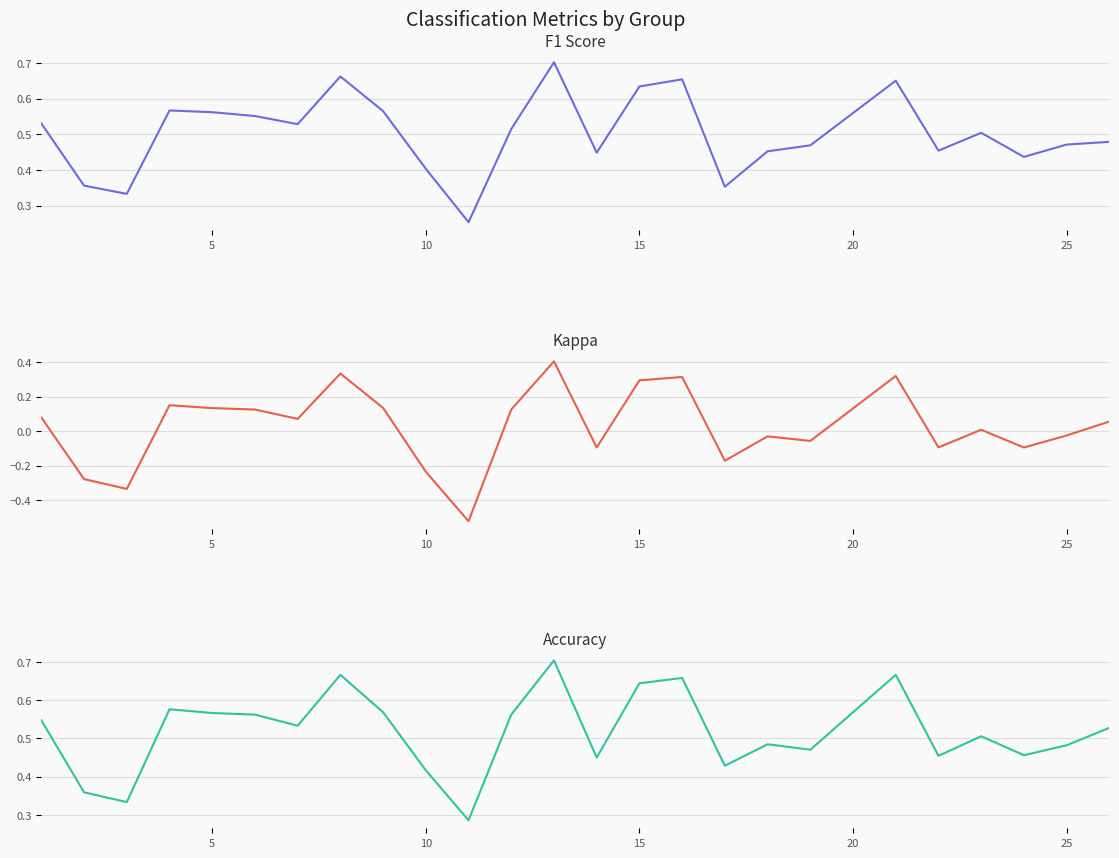

Rank the series at 5 from highest to lowest value.

accuracy, f1, kappa